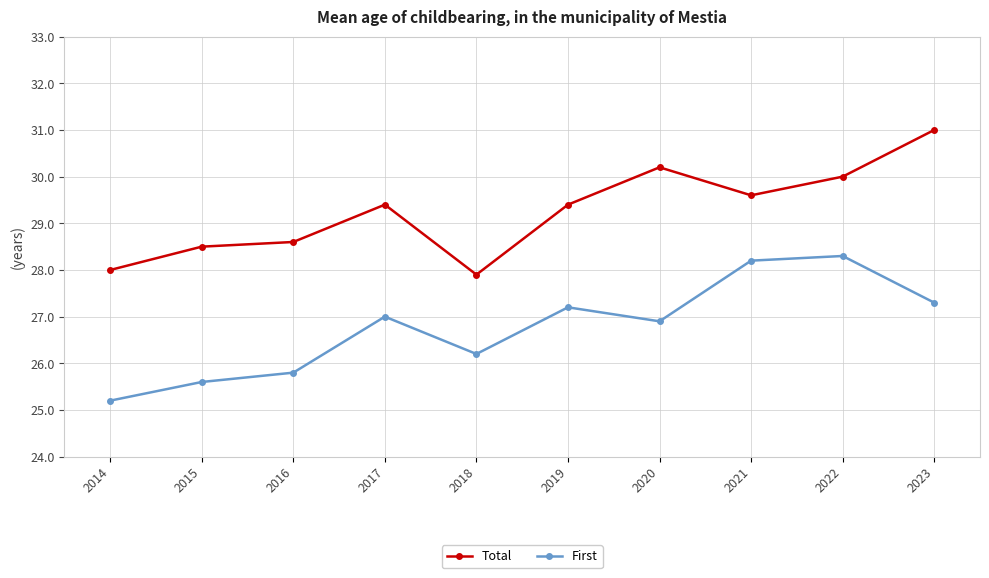

What is the sum of the Total values at 2021 and 2019?

59.0